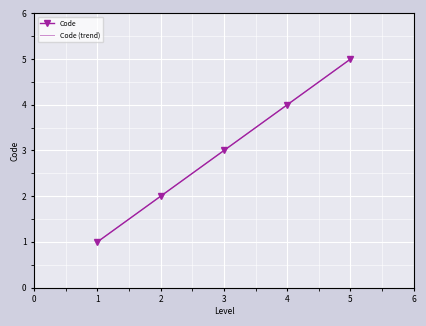

Which series has the widest spread of values?

Code